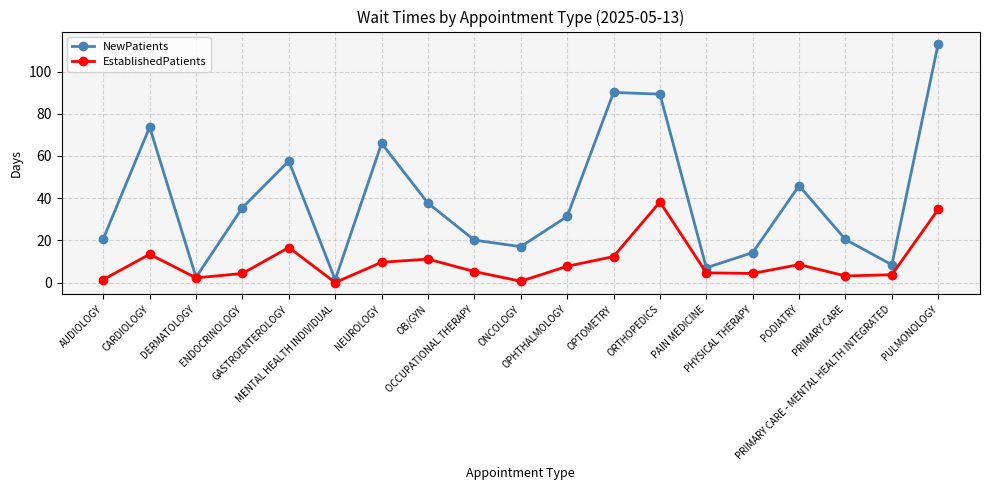

List the series in order of their peak value, lowest first.

EstablishedPatients, NewPatients